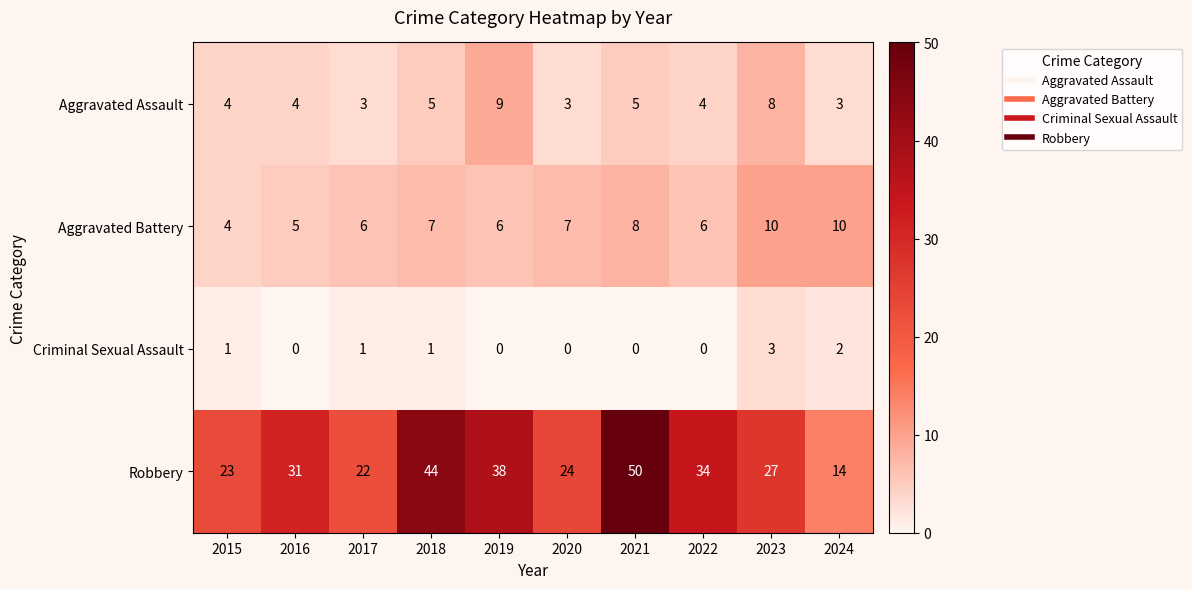

The value of Aggravated Battery at 2022 is 6. True or false?

True